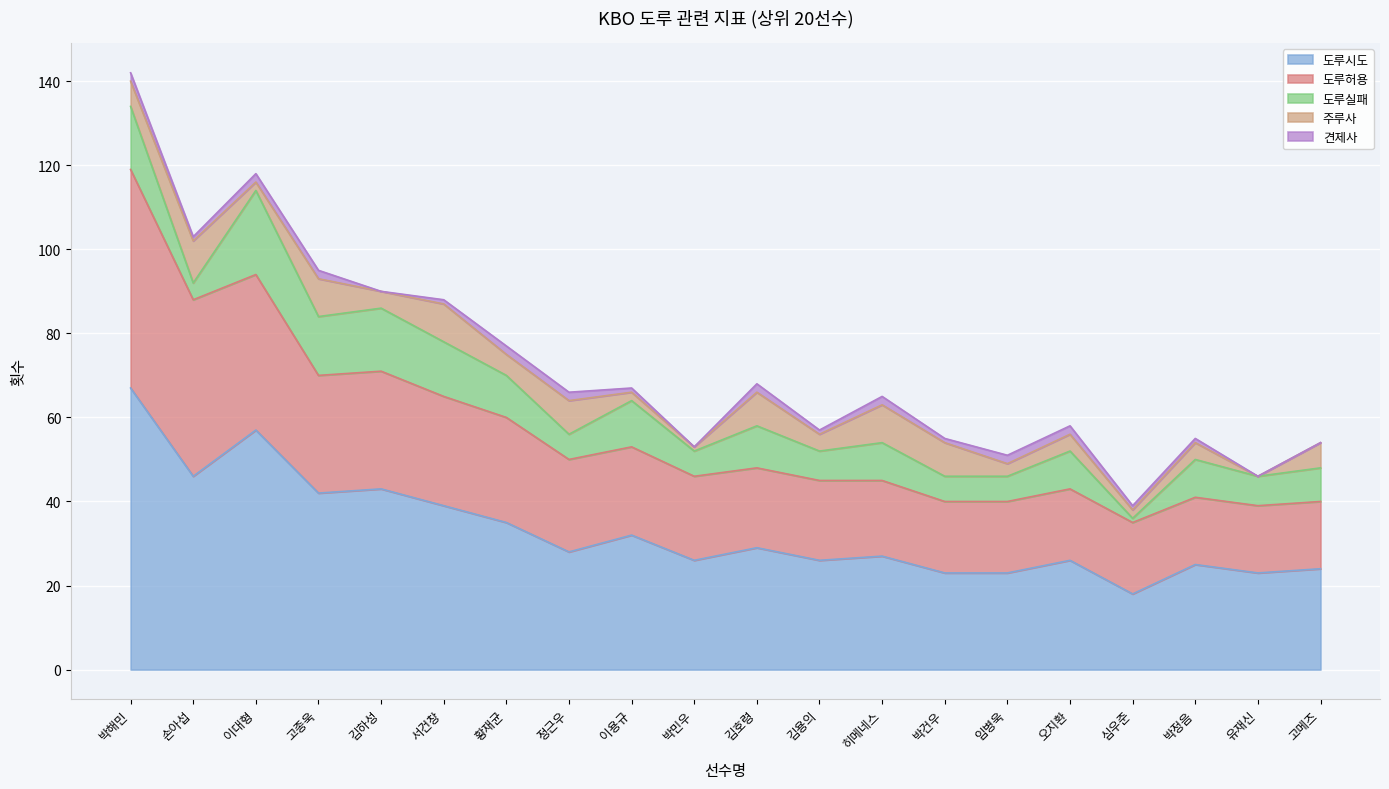

True or false: 도루실패 and 견제사 cross at least once.

False